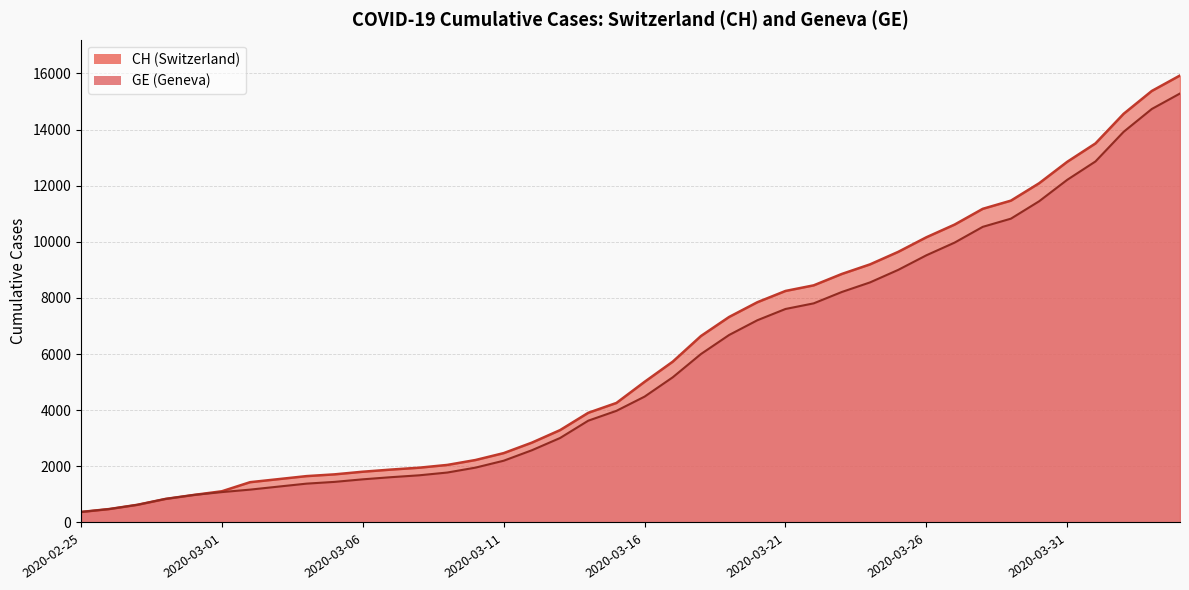

At which label does CH first exceed 5012?

2020-03-17